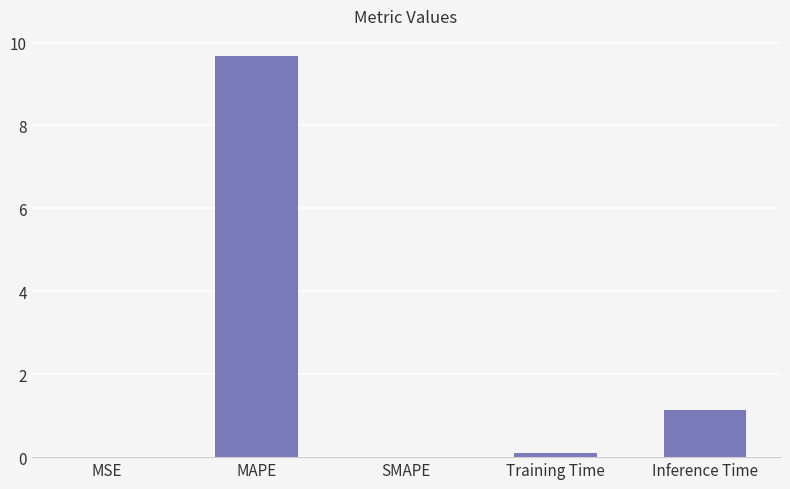

What is the sum of all values?

10.9